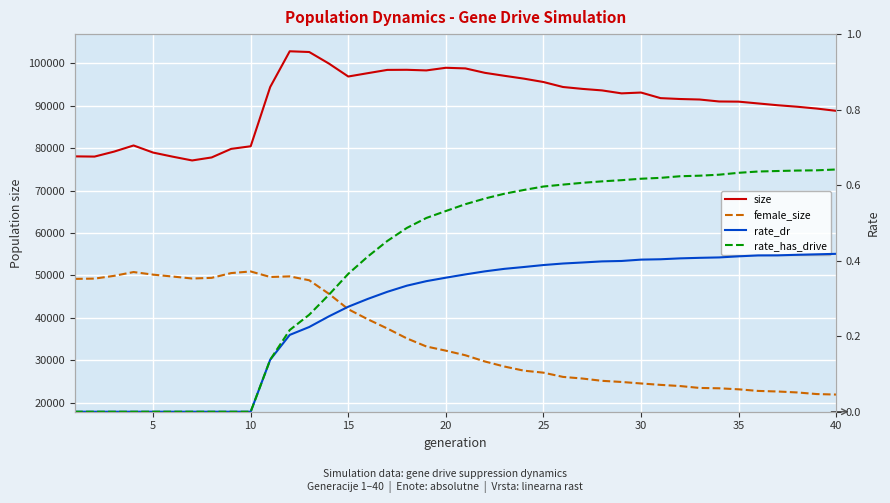

Is the value of rate_dr at 38 greater than the value of female_size at 15?

No